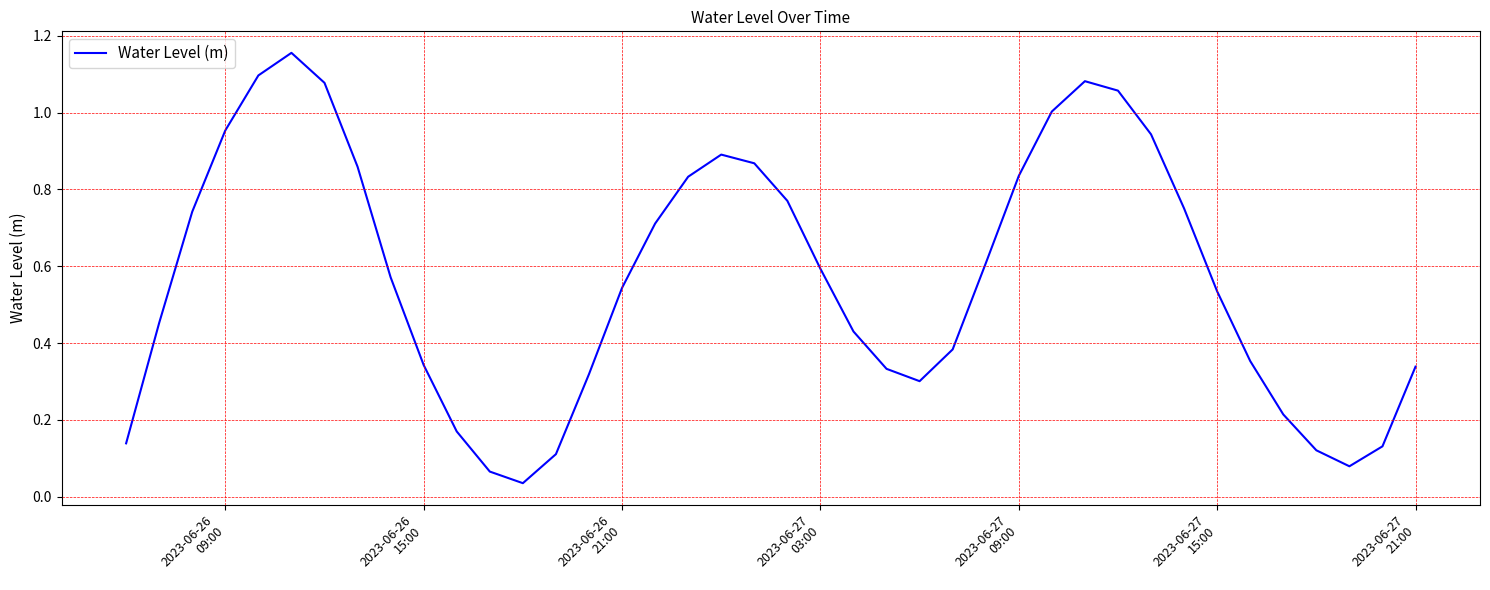

What is the value of the 26th point from the left?

0.4